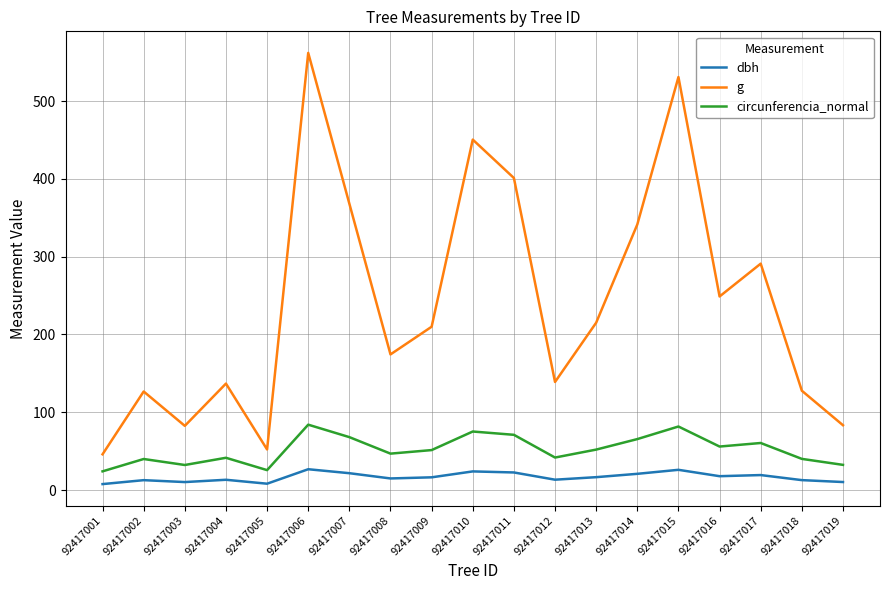

What is the total value across all series at 92417011?

494.8